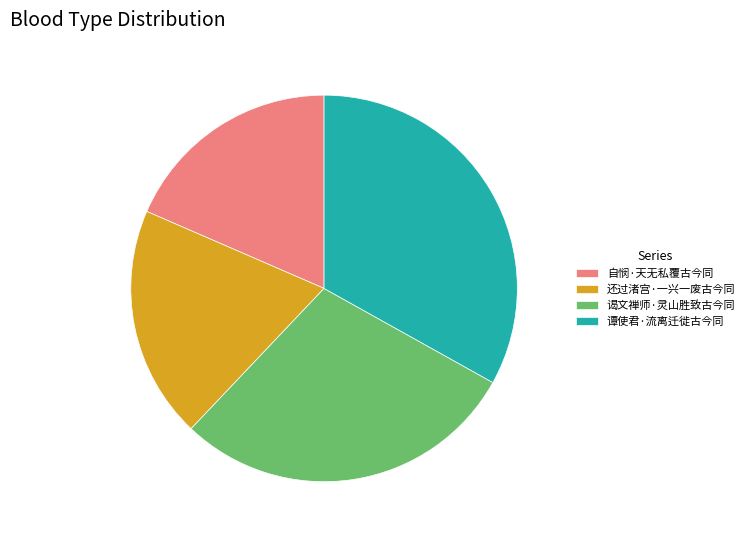

Does 还过渚宫·一兴一废古今同 represent more than half of the total?

No